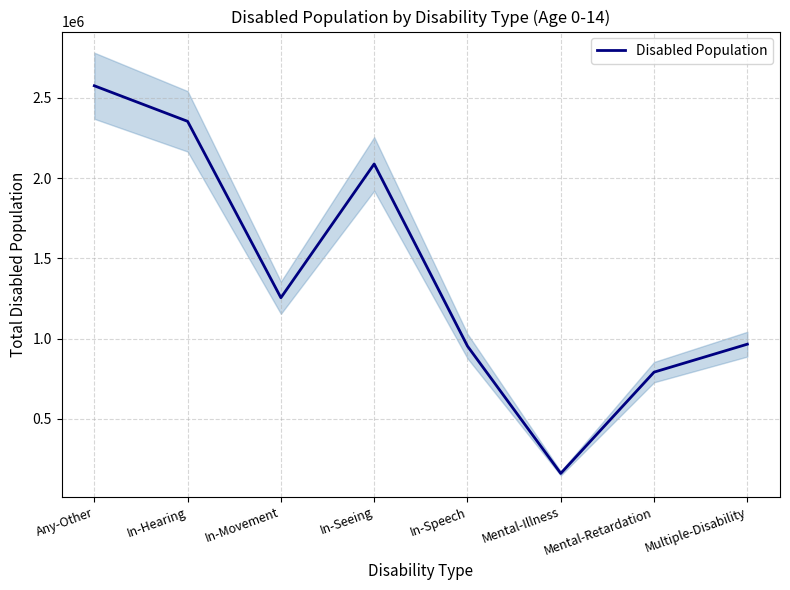

What is the maximum value shown in the chart?

2576088